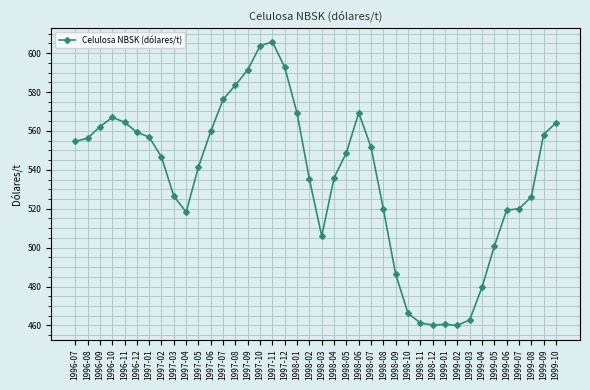

What is the label of the 37th point from the right?

1996-10